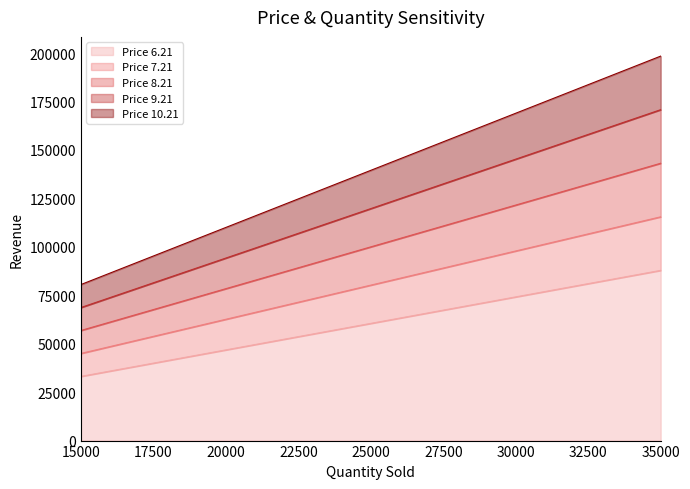

True or false: Price 7.21 and Price 9.21 intersect in this chart.

False